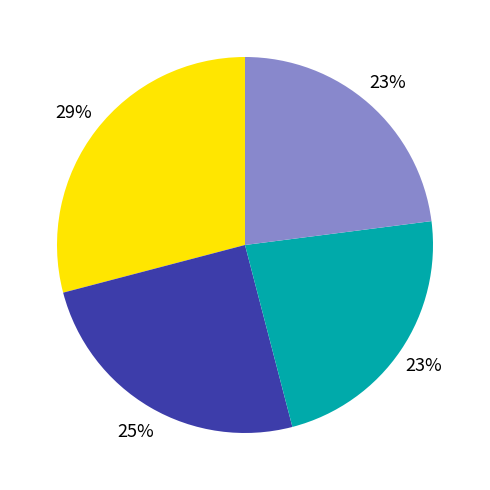

To the nearest percent, what is the average slice percentage?

25%